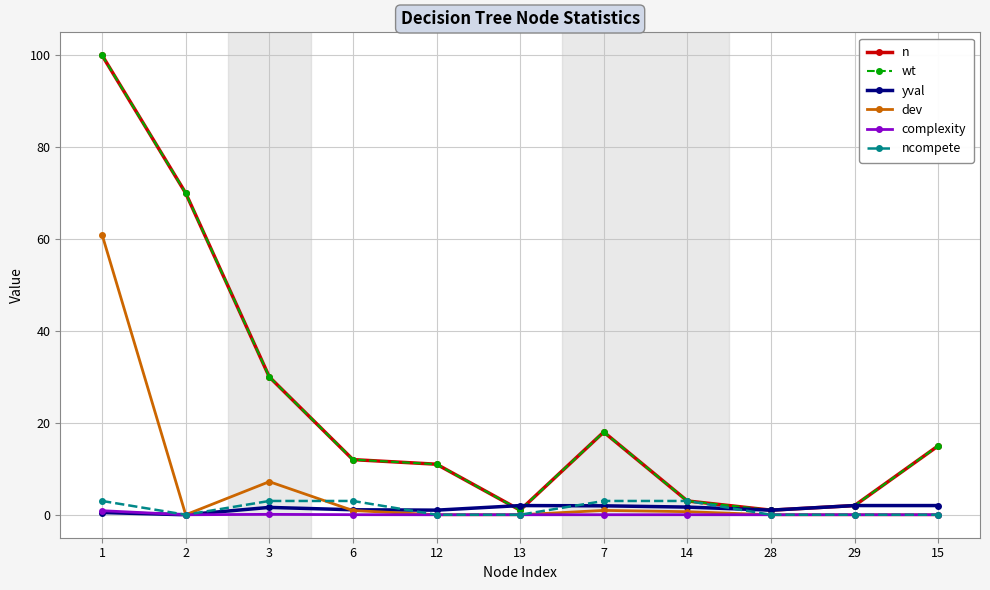

What is the label of the 6th point from the left?

13